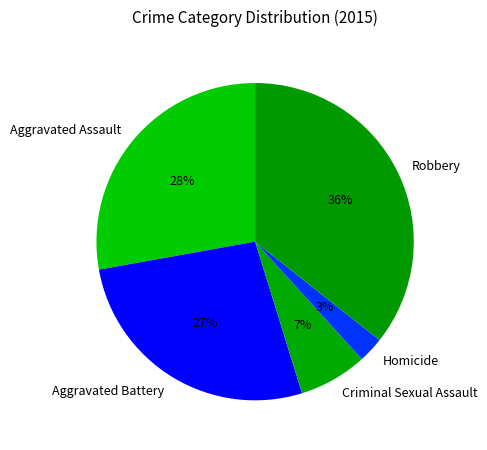

Combined, do Aggravated Battery and Homicide account for over 50%?

No